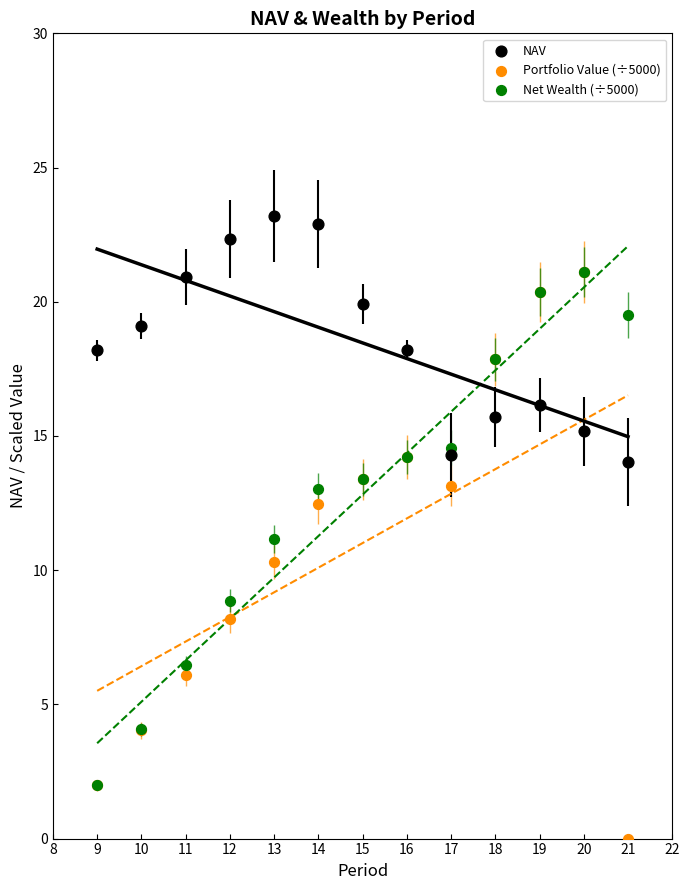

What are all the series names shown in the legend?

NAV, Portfolio Value (÷5000), Net Wealth (÷5000)